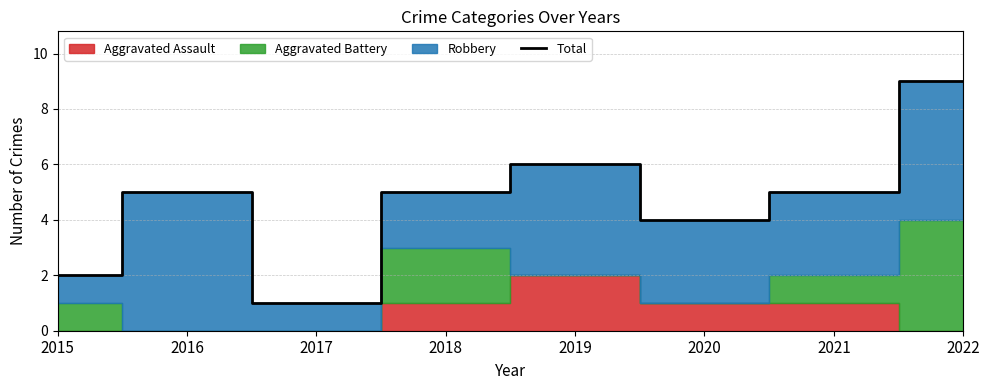

List the labels in order of value, smallest first.

2017, 2015, 2020, 2016, 2018, 2021, 2019, 2022